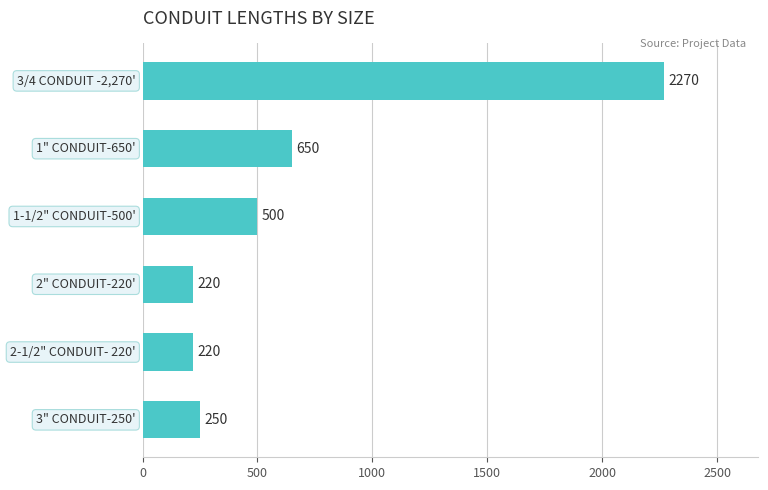

Reading top to bottom, extract all data points from this chart.

2270	650	500	220	220	250